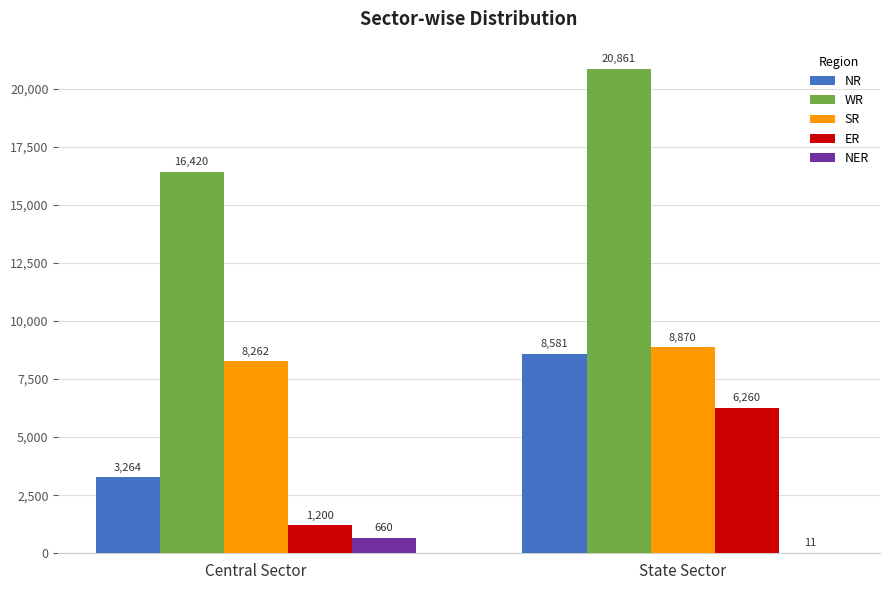

Which series has the largest total across all categories?

WR